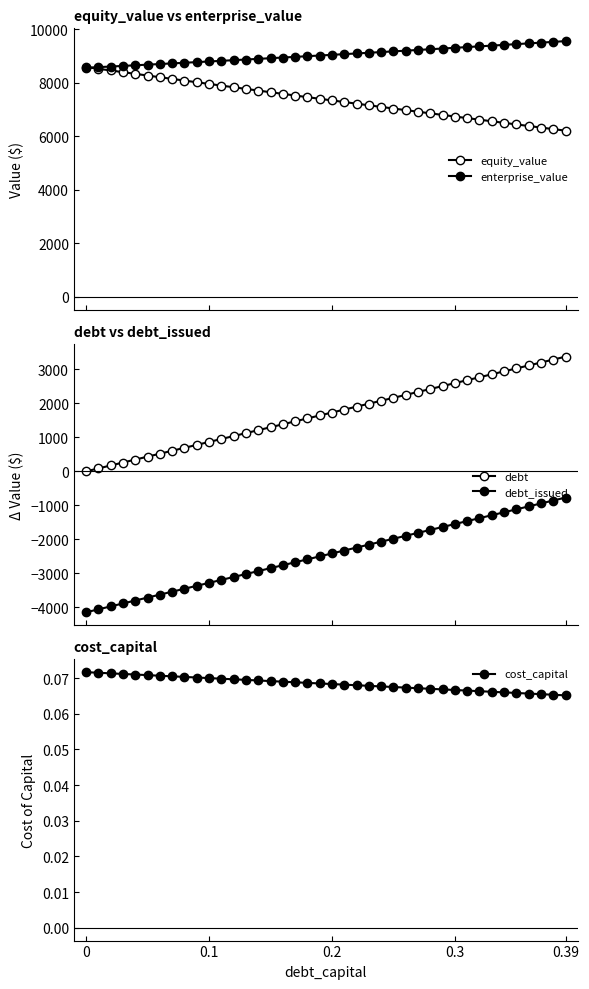

Is it true that cost_capital equals 0.0 at 0.2?

False